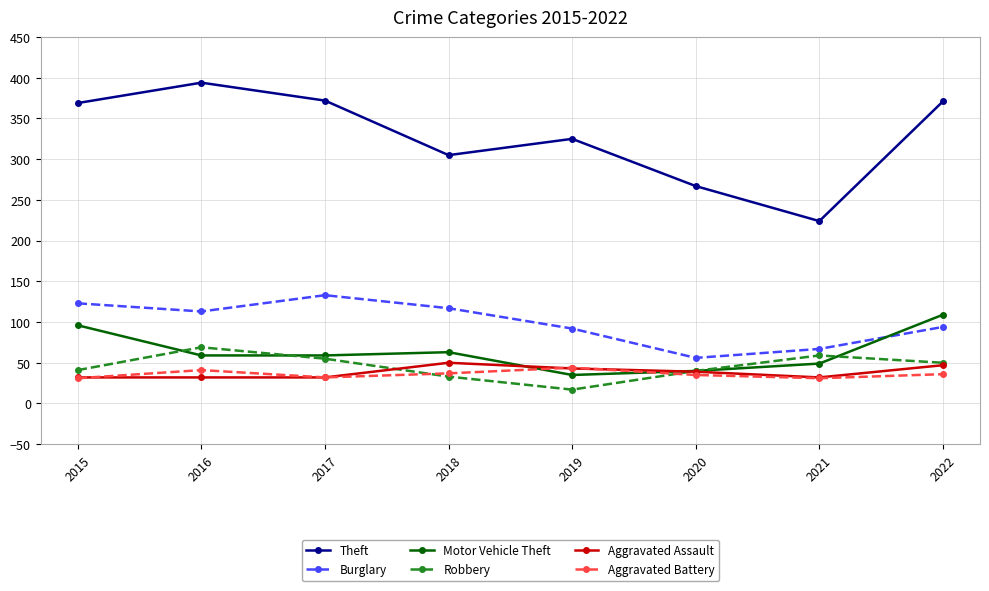

Between which two adjacent categories do Motor Vehicle Theft and Aggravated Battery first intersect?

2018 and 2019